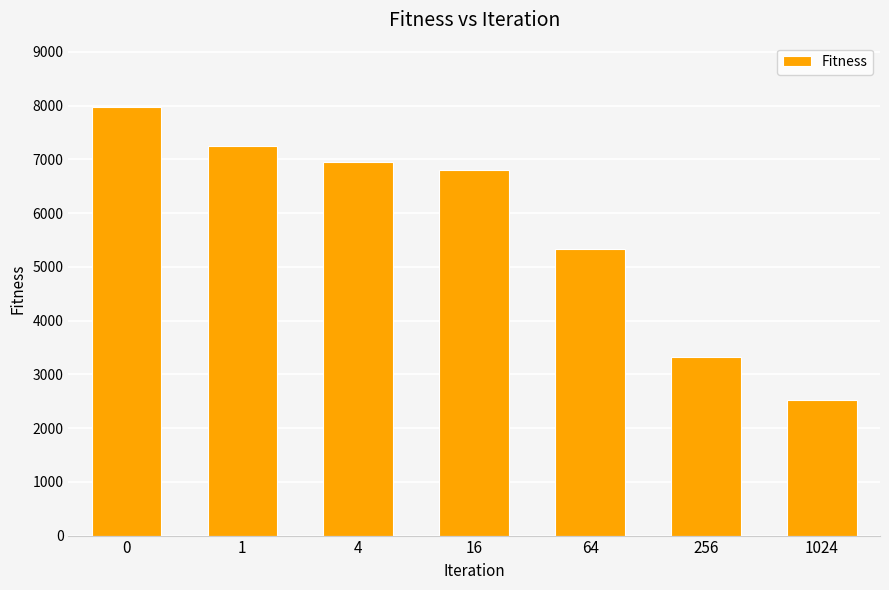

How many series are shown in this chart?

1